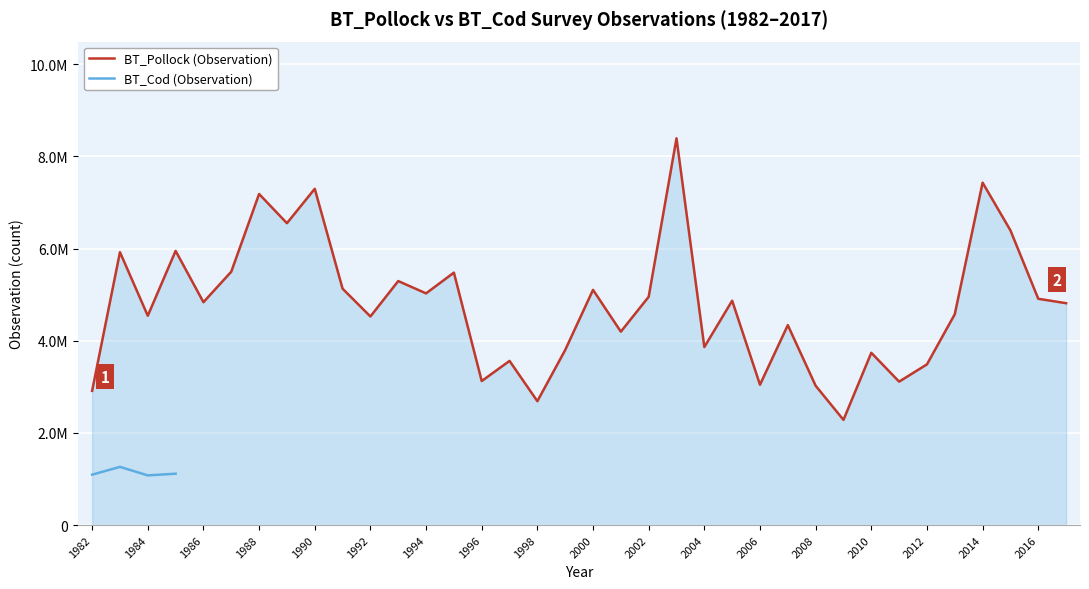

Read the value at 1983.

5921380.2